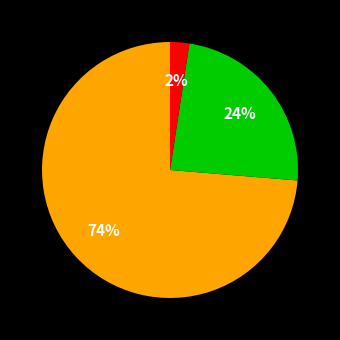

Does any single category account for the majority?

Yes